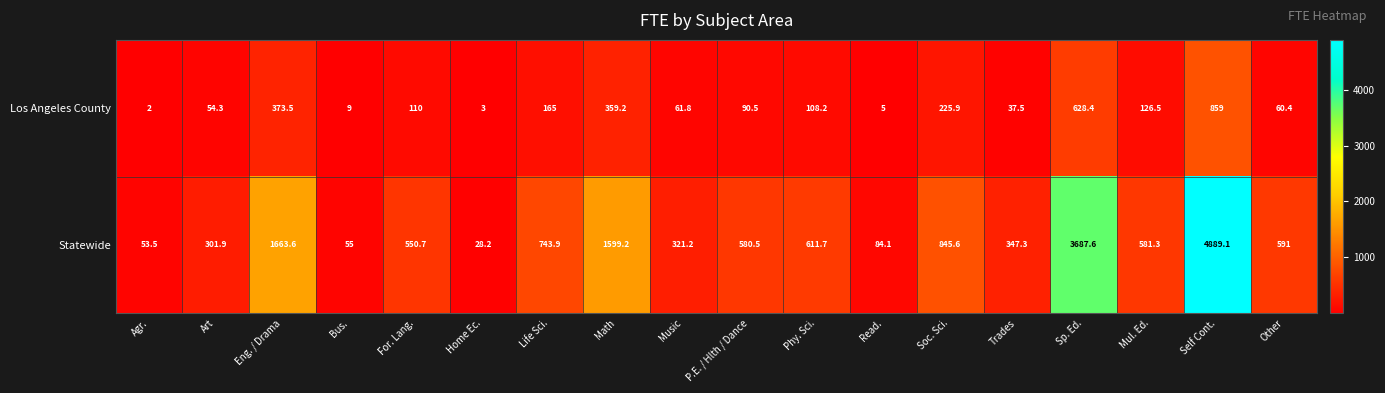

Count the number of data series in this chart.

2